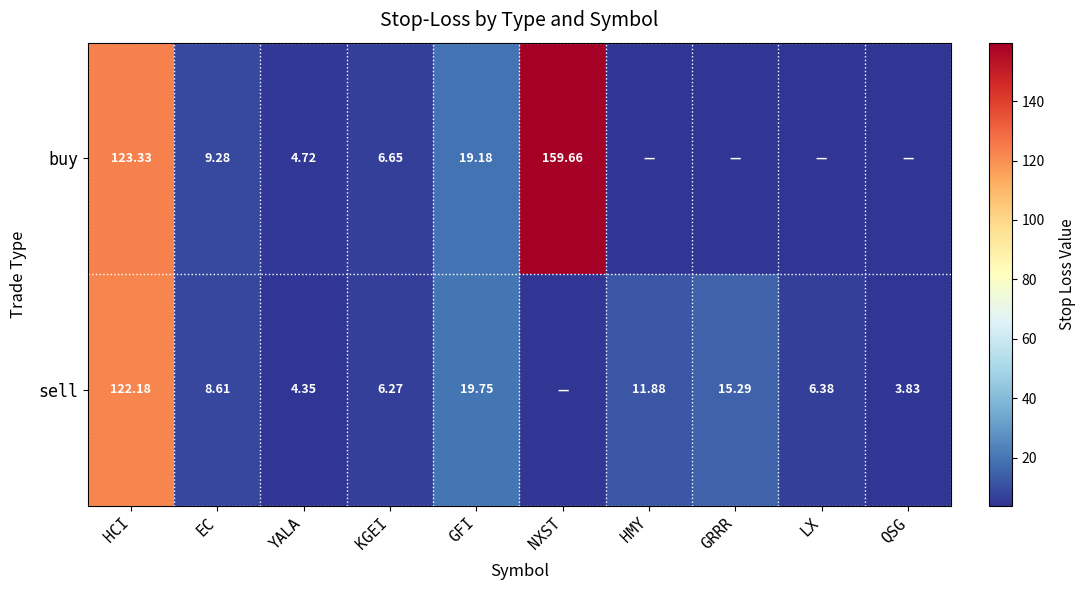

Rank the series by their average value, from highest to lowest.

buy, sell